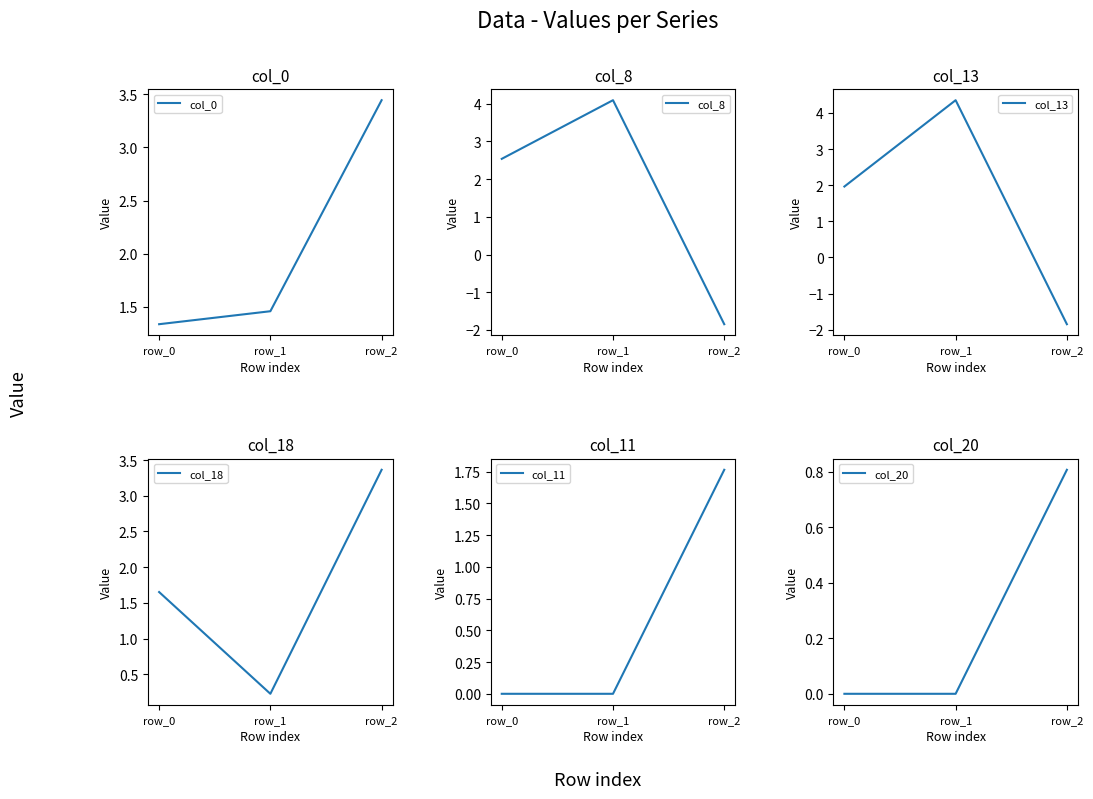

Reading right to left, extract all data points from this chart.

col_0: 3.4	1.5	1.3
col_8: -1.8	4.1	2.5
col_13: -1.8	4.4	2.0
col_18: 3.4	0.2	1.7
col_11: 1.8	0.0	0.0
col_20: 0.8	0.0	0.0